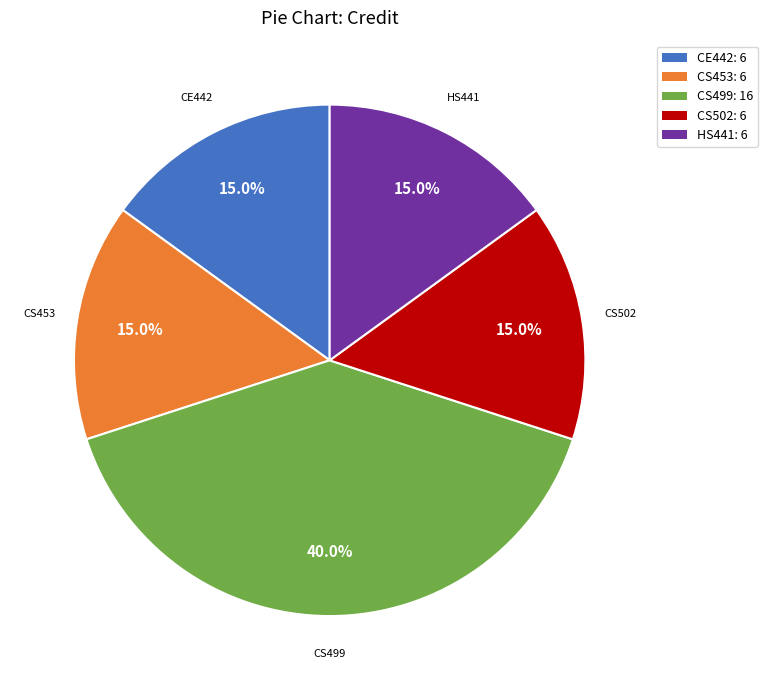

To the nearest percent, what is the difference between the largest and smallest slice percentages?

25%